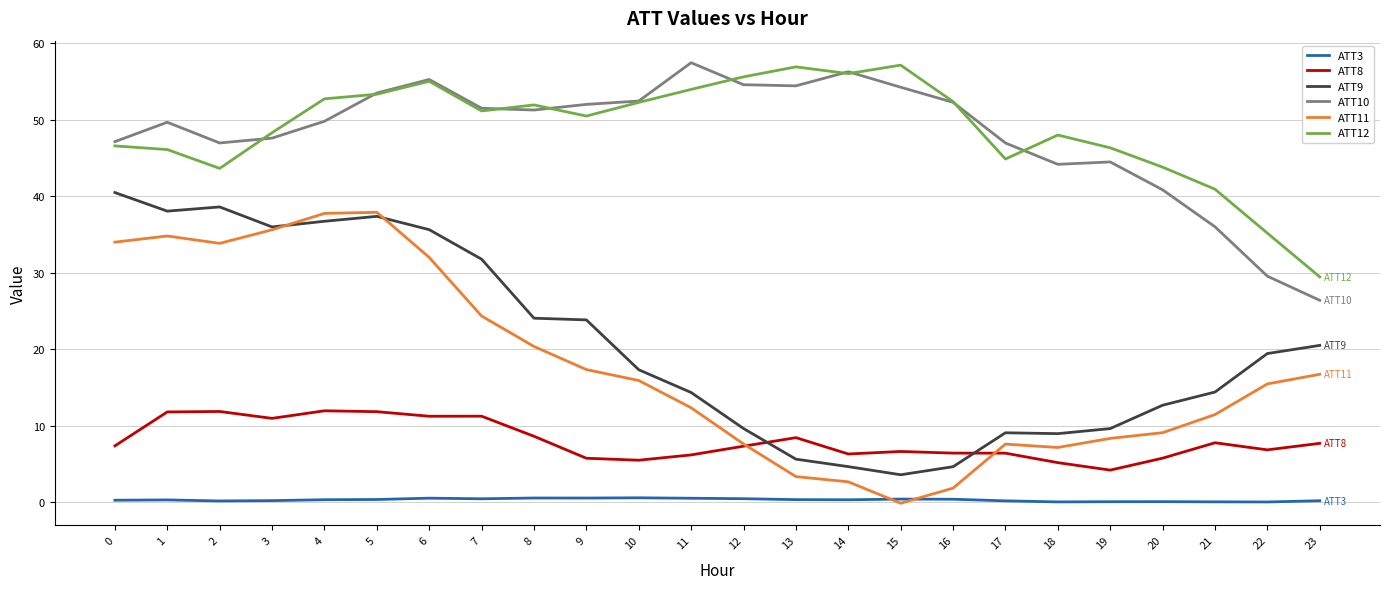

True or false: ATT11 and ATT10 intersect in this chart.

False